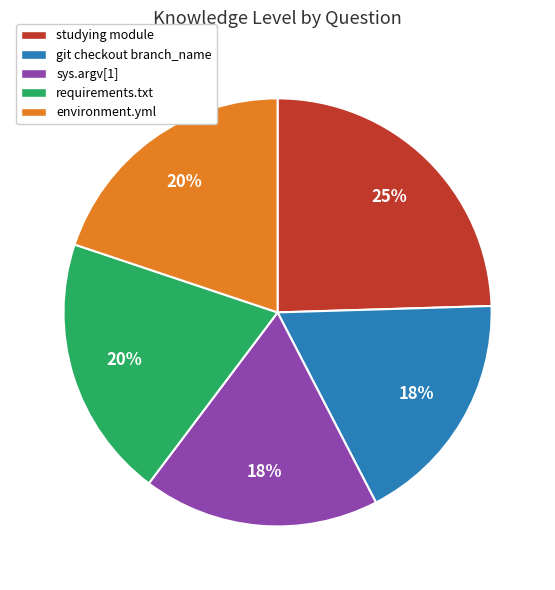

Is the sum of requirements.txt and git checkout branch_name greater than half?

No